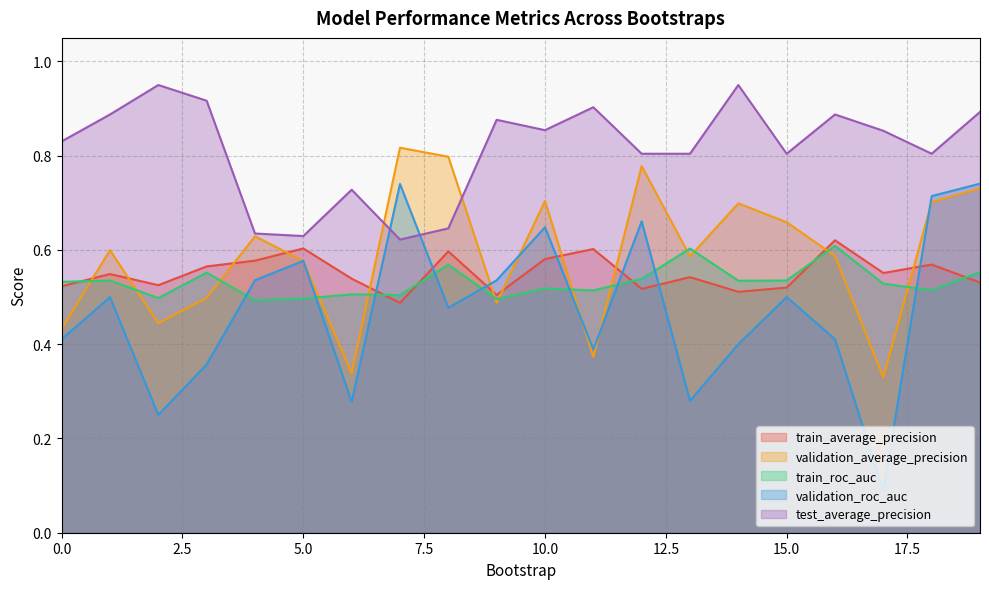

Which series has the largest total across all categories?

test_average_precision